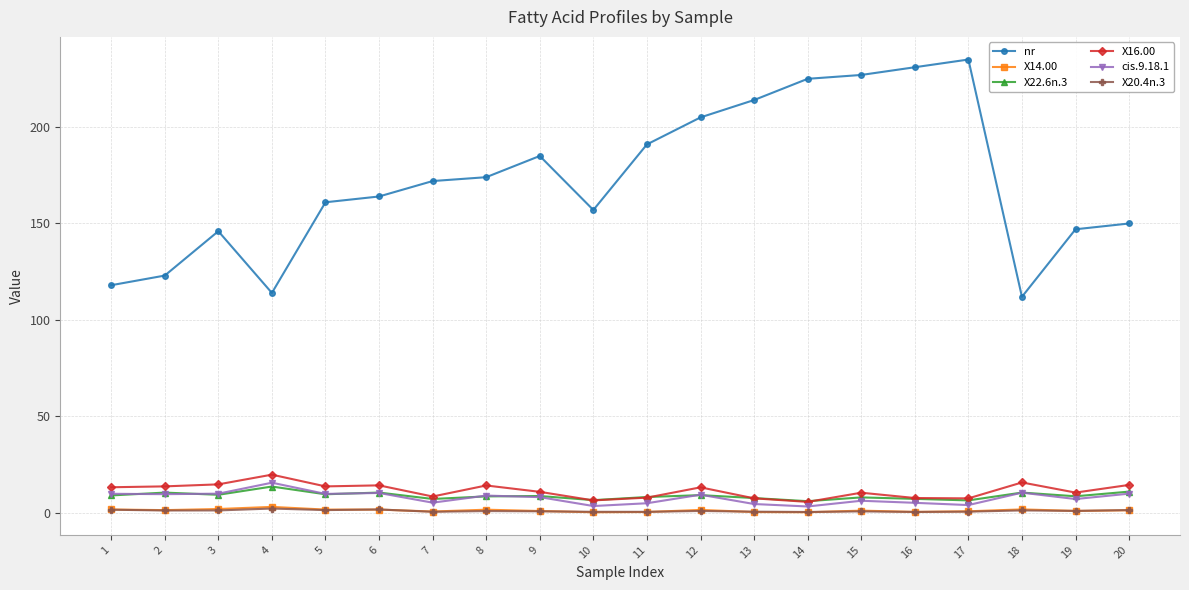

True or false: nr has more than 2 points higher than both neighbors.

True